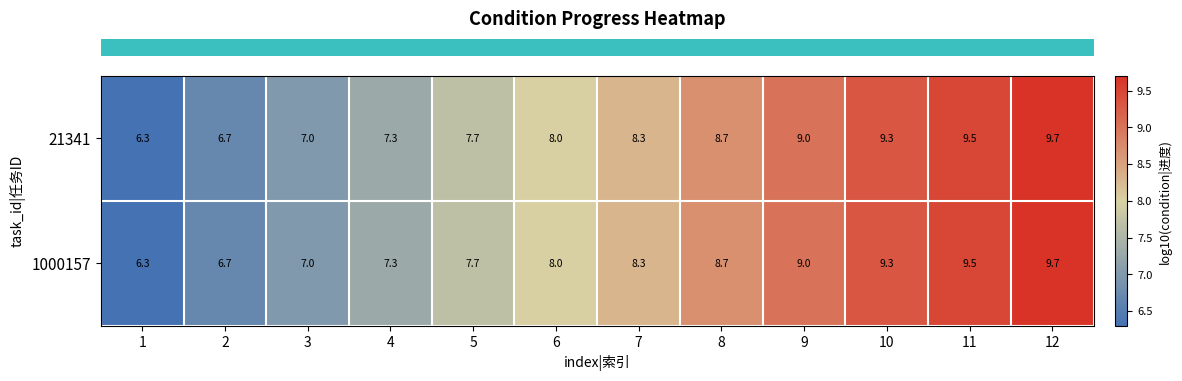

Read the 1000157 value at 7.

8.3